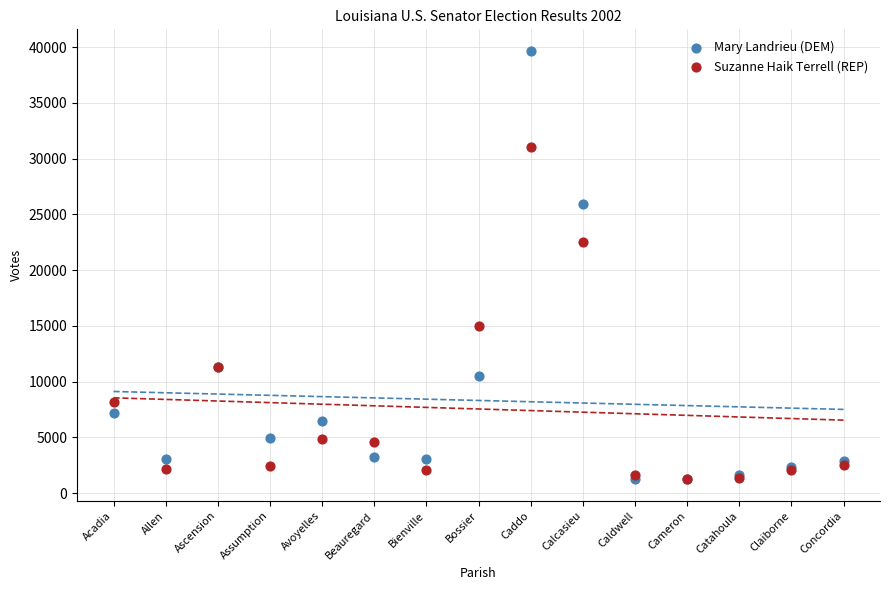

In the Suzanne Haik Terrell (REP) series, what Y value is closest to 16175?

15005